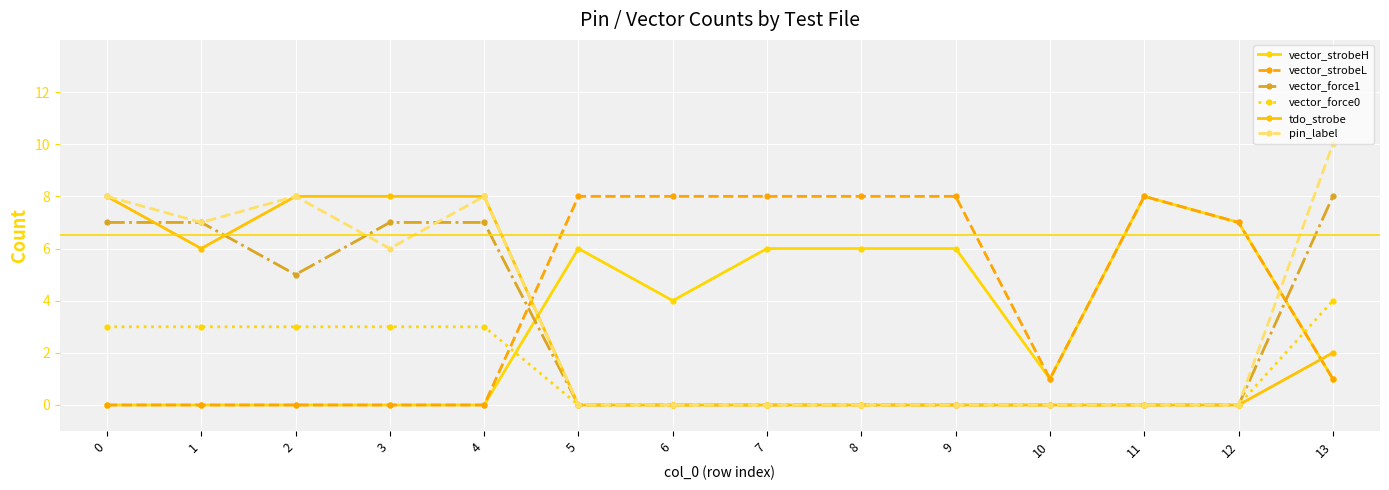

How many categories are shown in the chart?

14